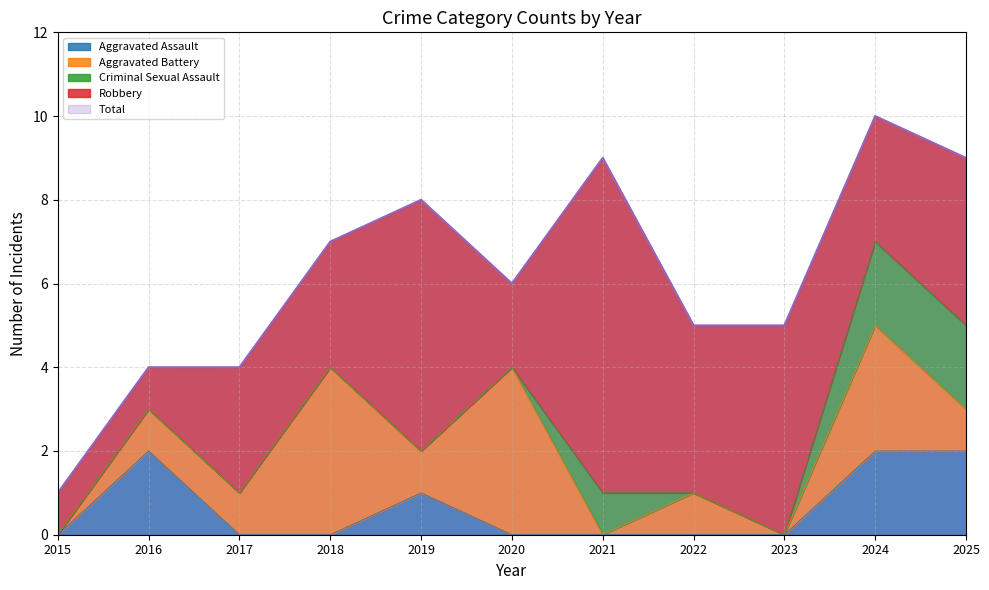

What are all the series names shown in the legend?

Aggravated Assault, Aggravated Battery, Criminal Sexual Assault, Robbery, Total